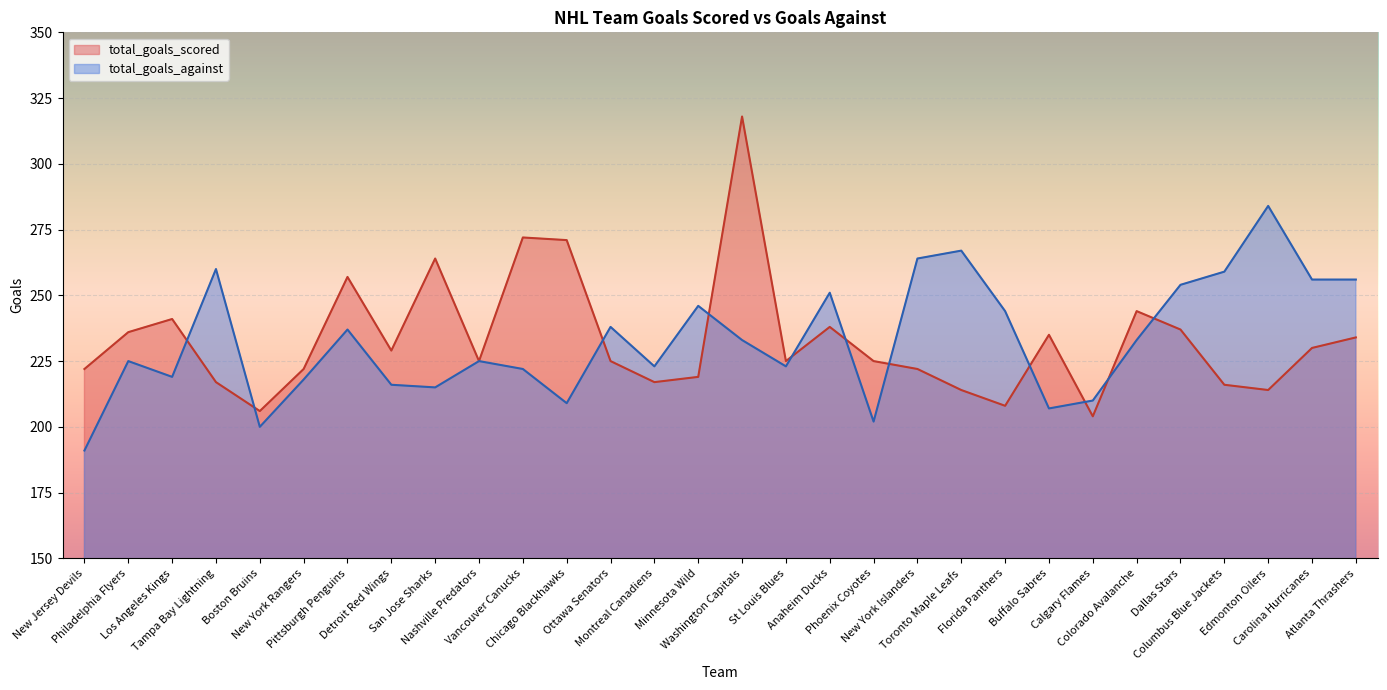

How many series are shown in this chart?

2